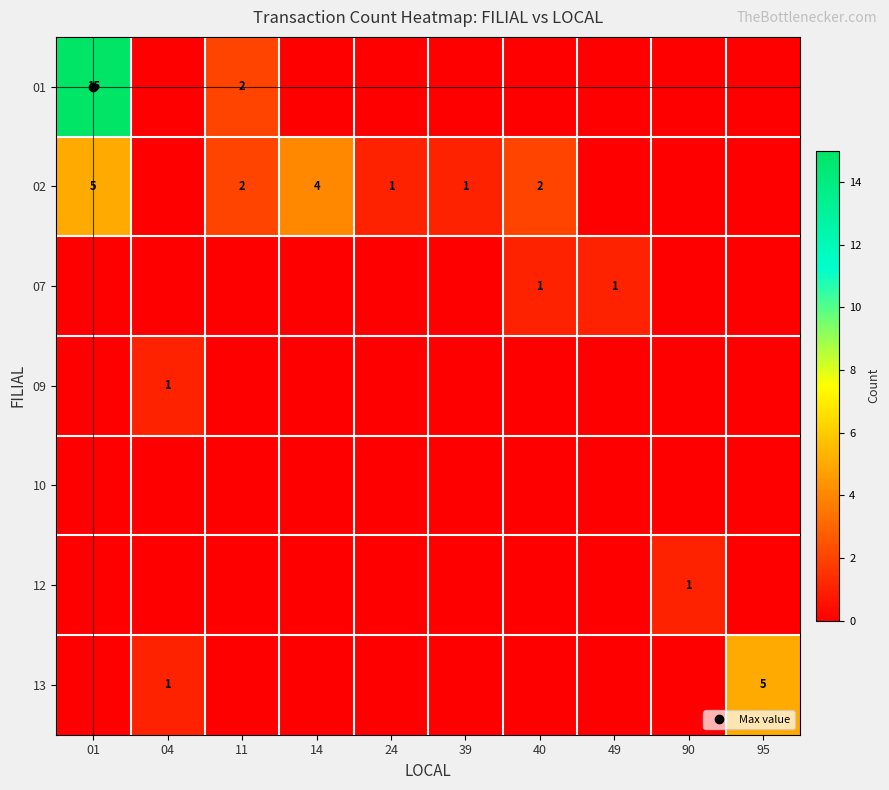

Rank the categories by 12 value from highest to lowest.

90, 01, 04, 11, 14, 24, 39, 40, 49, 95